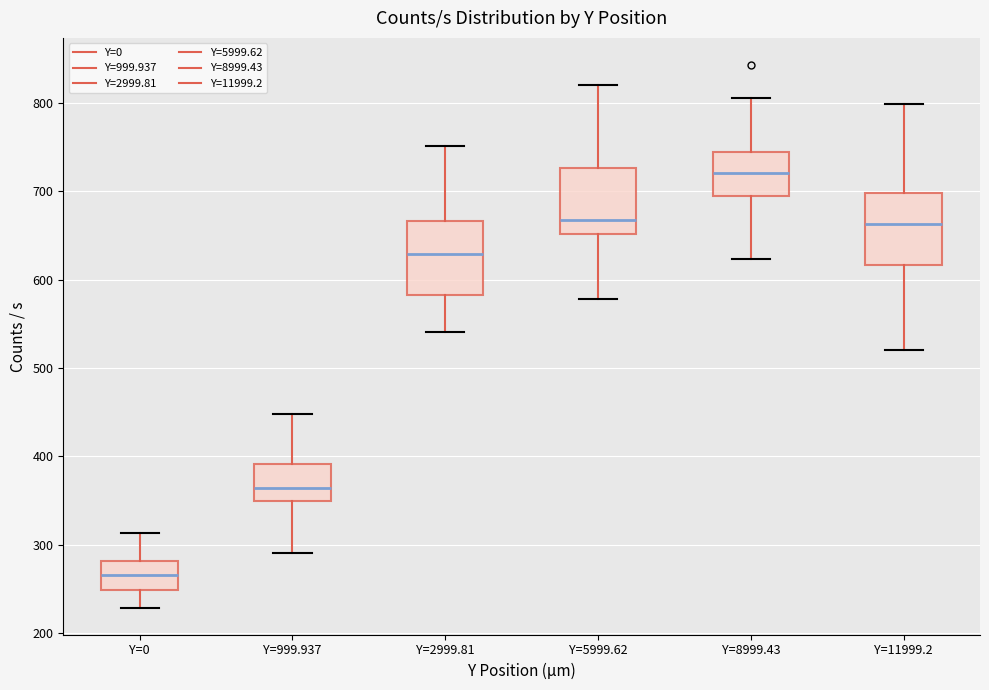

Which box's median line is the highest?

Y=8999.43